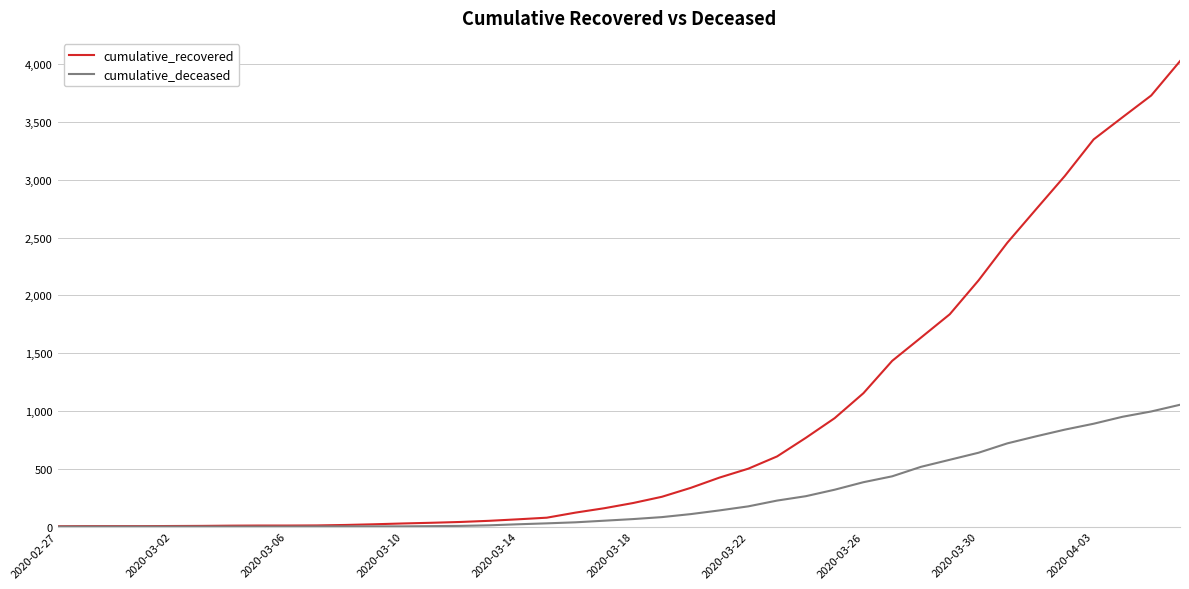

Which series has the largest range (max minus min)?

cumulative_recovered